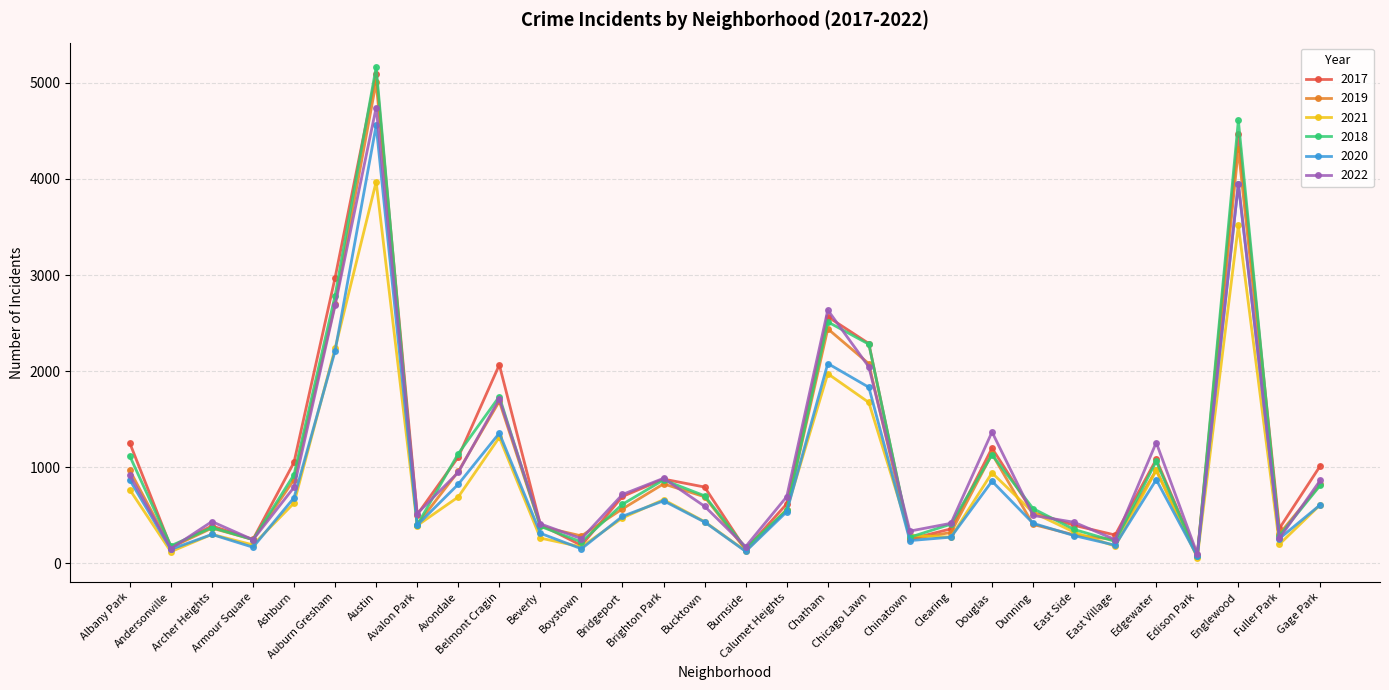

What are all the series names shown in the legend?

2017, 2019, 2021, 2018, 2020, 2022